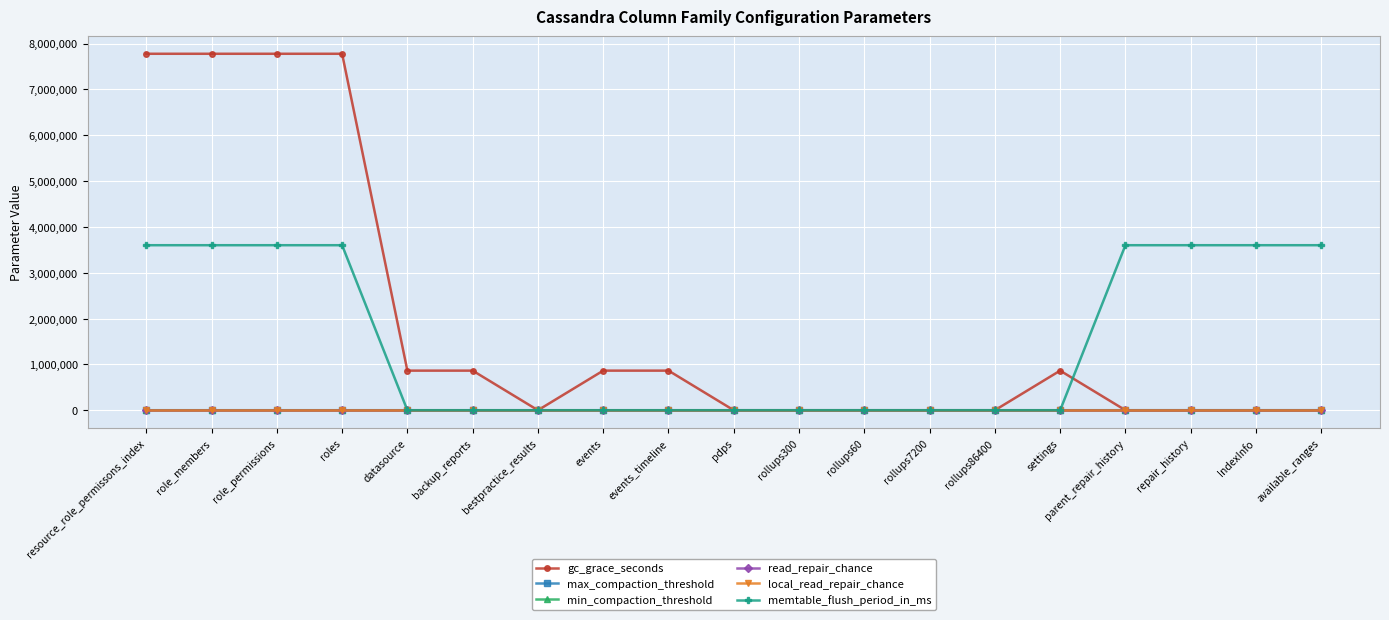

What is the spread (max minus min) of values at resource_role_permissons_index?

7776000.0